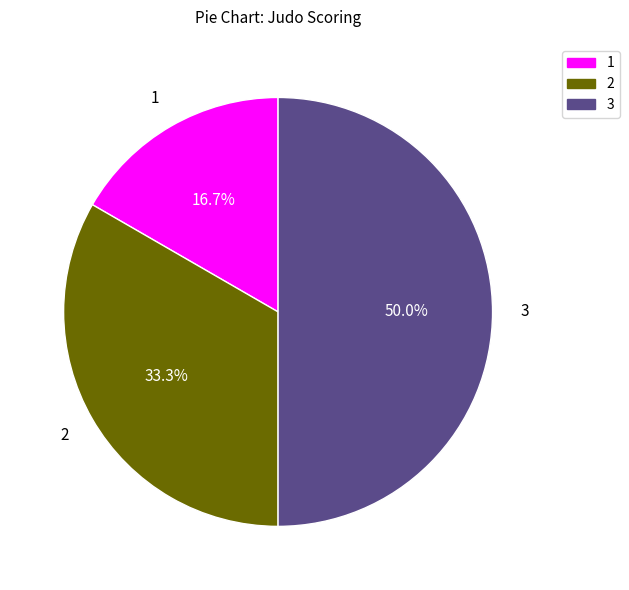

Rank the categories by value from lowest to highest.

1, 2, 3